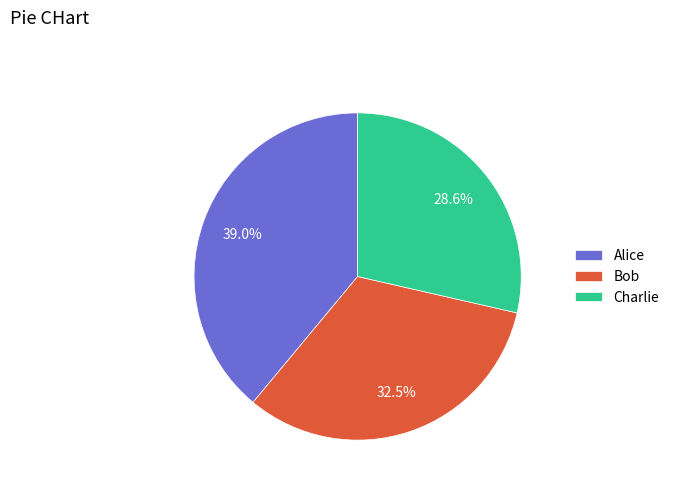

Which slice is the smallest?

Charlie